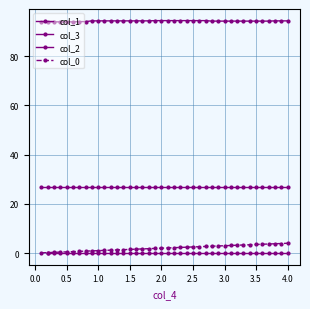

Between 0 and 0, which series saw the biggest shift?

col_0